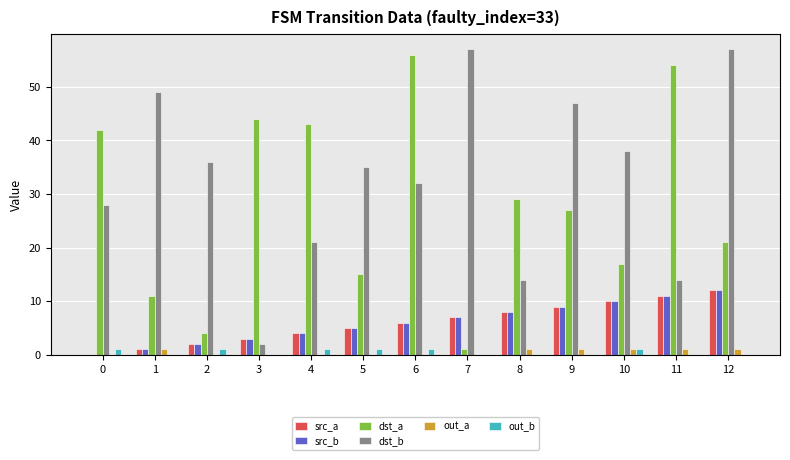

Is the value of src_b at 3 greater than the value of dst_a at 11?

No